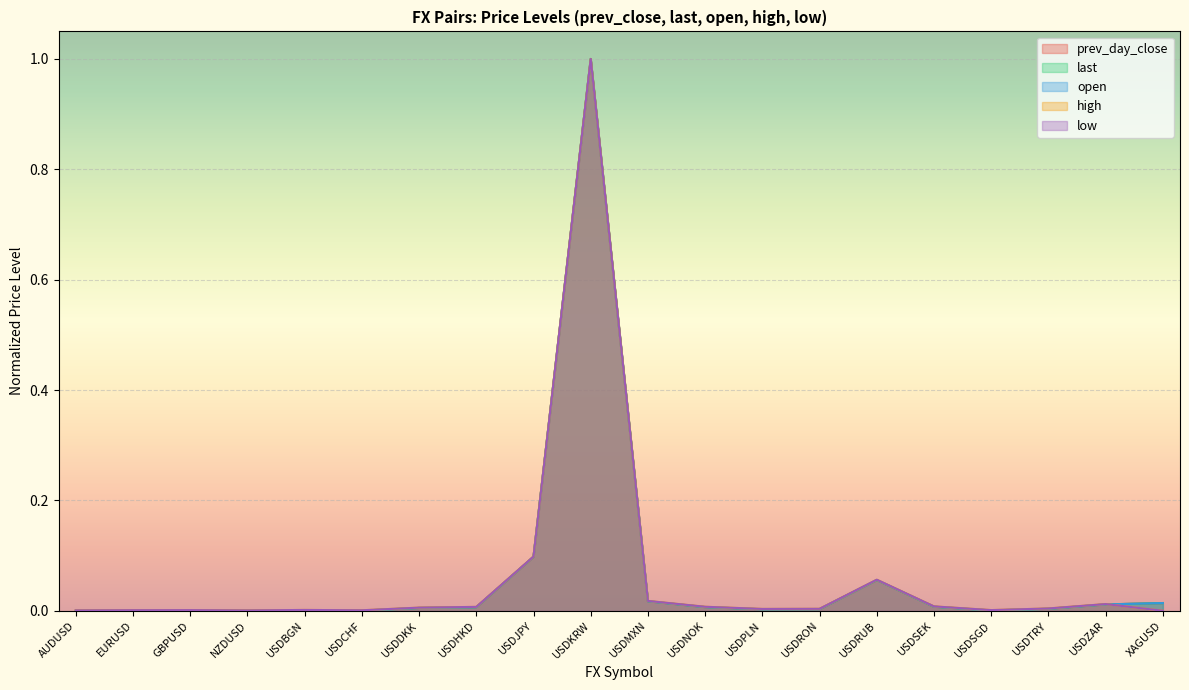

Reading left to right, extract all data points from this chart.

prev_day_close: 0.0	0.0	0.0	0.0	0.0	0.0	0.0	0.0	0.1	1.0	0.0	0.0	0.0	0.0	0.1	0.0	0.0	0.0	0.0	0.0
last: 0.0	0.0	0.0	0.0	0.0	0.0	0.0	0.0	0.1	1.0	0.0	0.0	0.0	0.0	0.1	0.0	0.0	0.0	0.0	0.0
open: 0.0	0.0	0.0	0.0	0.0	0.0	0.0	0.0	0.1	1.0	0.0	0.0	0.0	0.0	0.1	0.0	0.0	0.0	0.0	0.0
high: 0.0	0.0	0.0	0.0	0.0	0.0	0.0	0.0	0.1	1.0	0.0	0.0	0.0	0.0	0.1	0.0	0.0	0.0	0.0	0.0
low: 0.0	0.0	0.0	0.0	0.0	0.0	0.0	0.0	0.1	1.0	0.0	0.0	0.0	0.0	0.1	0.0	0.0	0.0	0.0	0.0